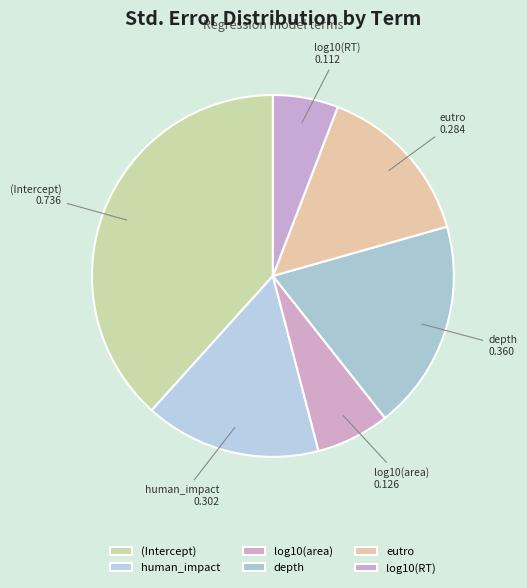

Combined, do eutro and log10(RT) account for over 50%?

No